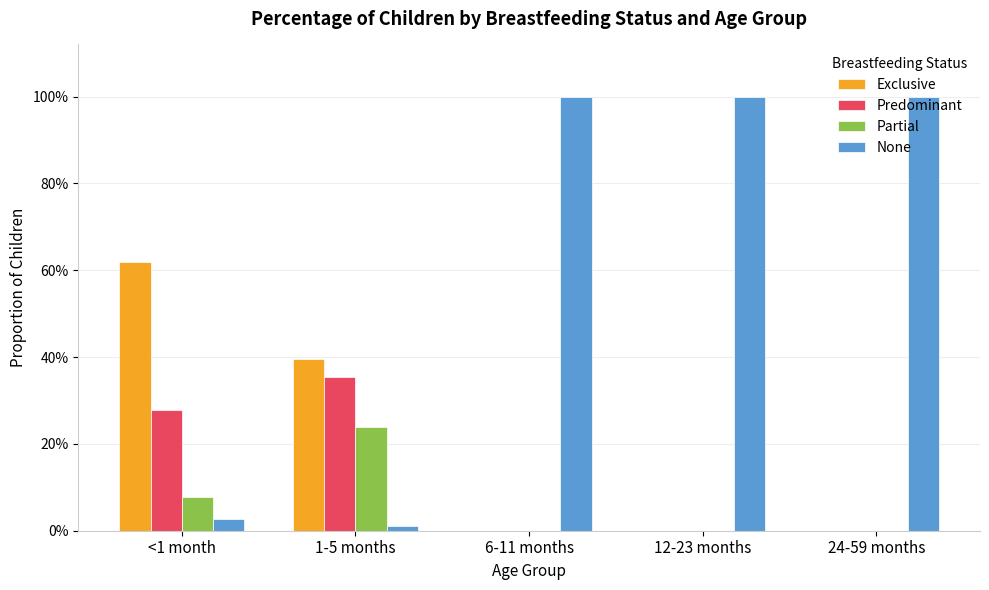

Is it true that Predominant equals 0.2 at 24-59 months?

False